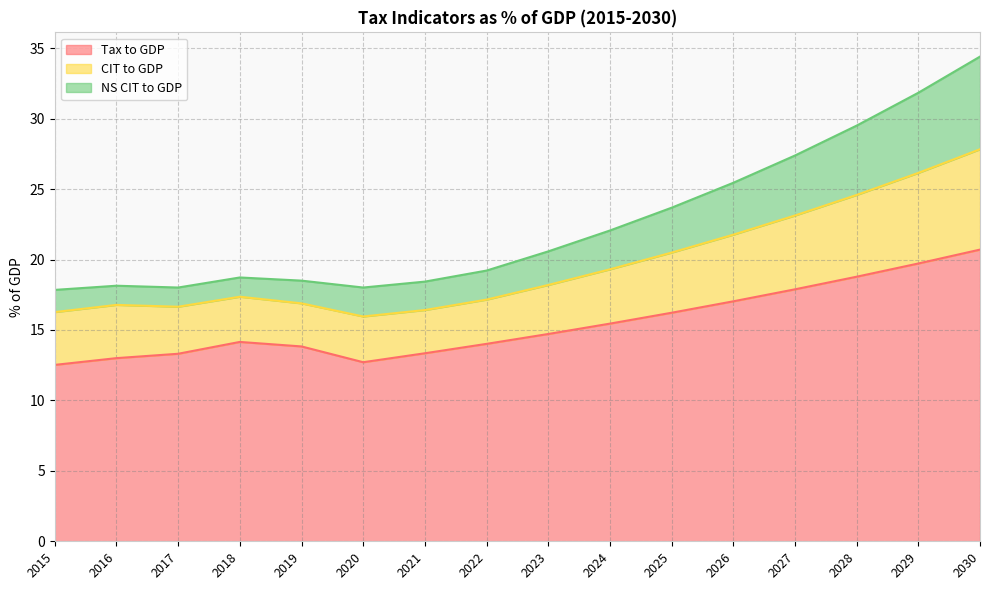

At which label is NS CIT to GDP closest to 26?

2026